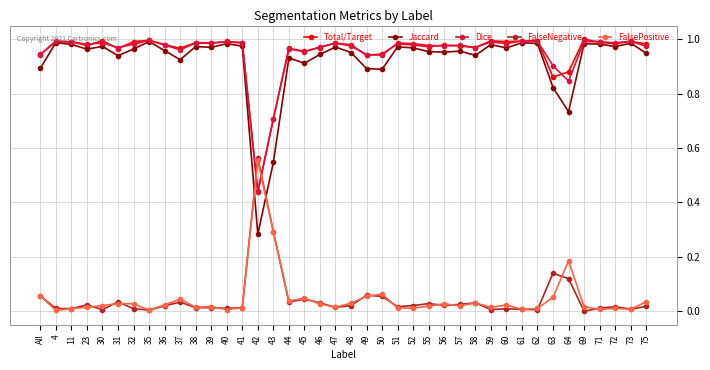

Does the chart have visible grid lines?

Yes